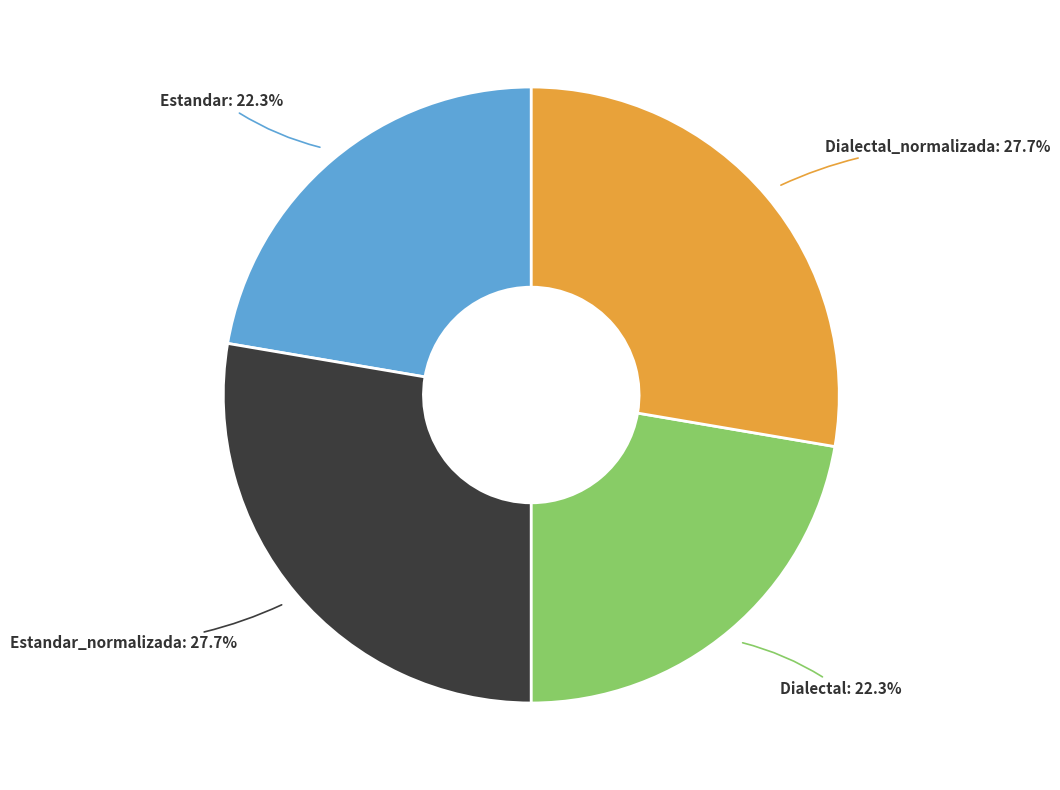

Is there a majority slice in this chart?

No